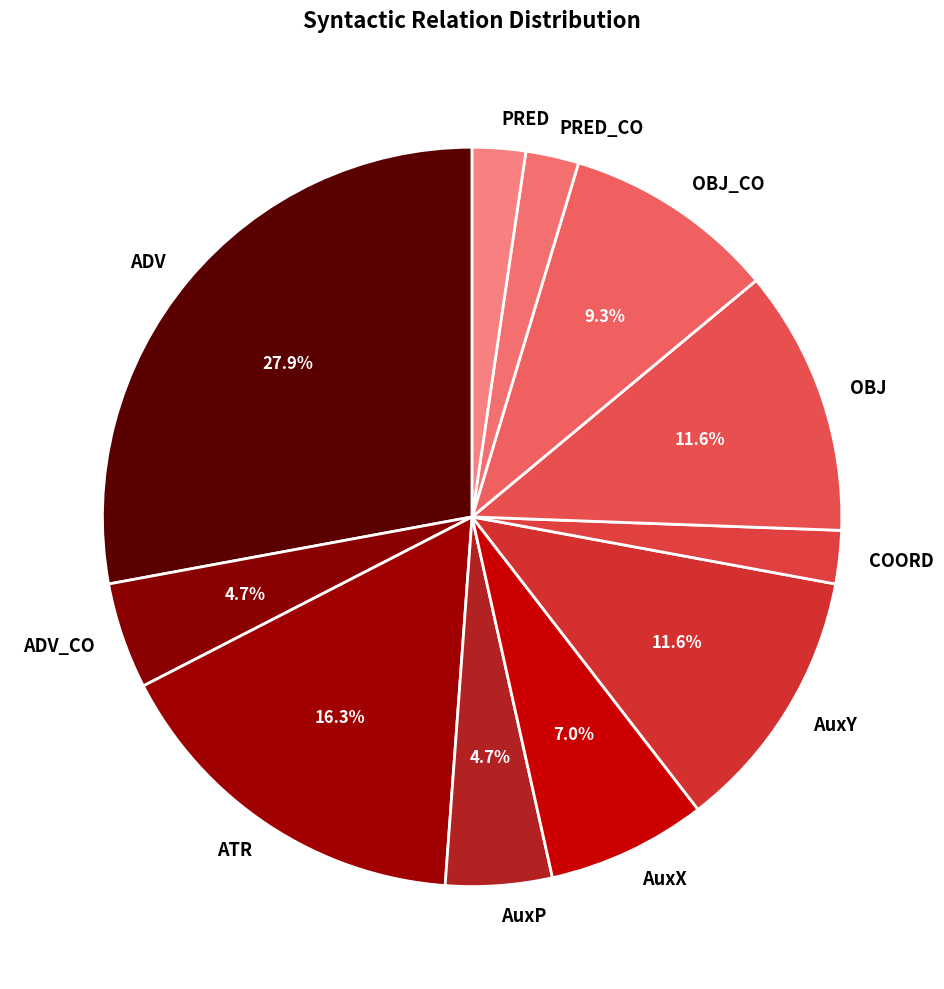

To the nearest percent, what portion does PRED represent?

2%